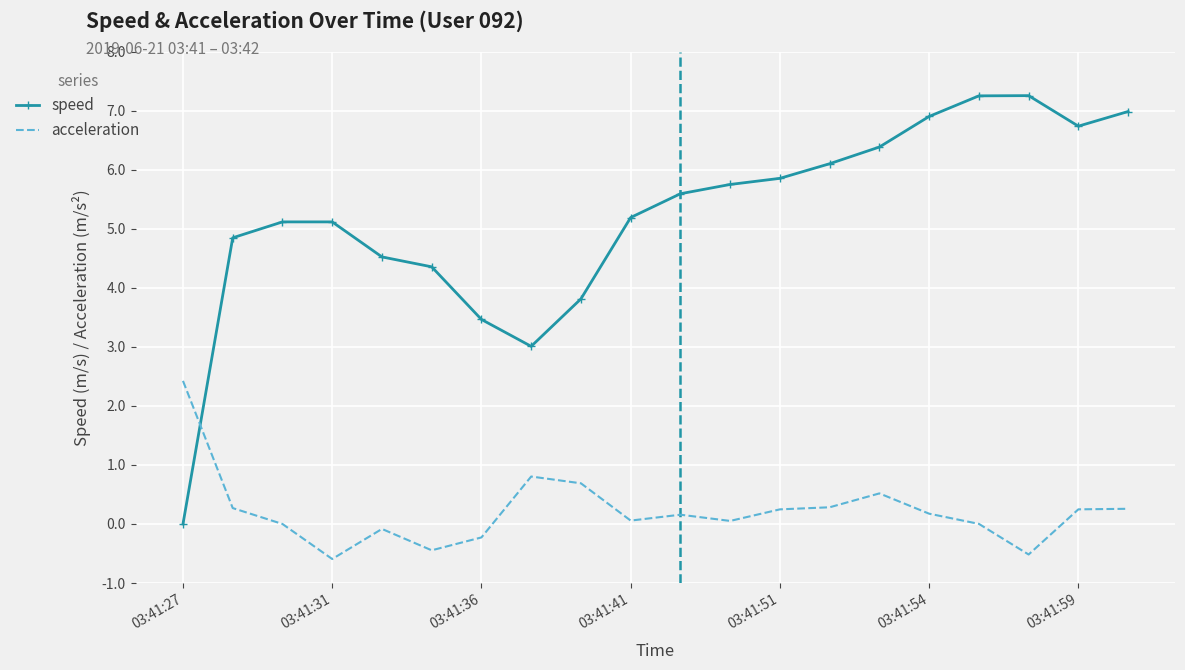

What is the smallest value displayed?

-0.6